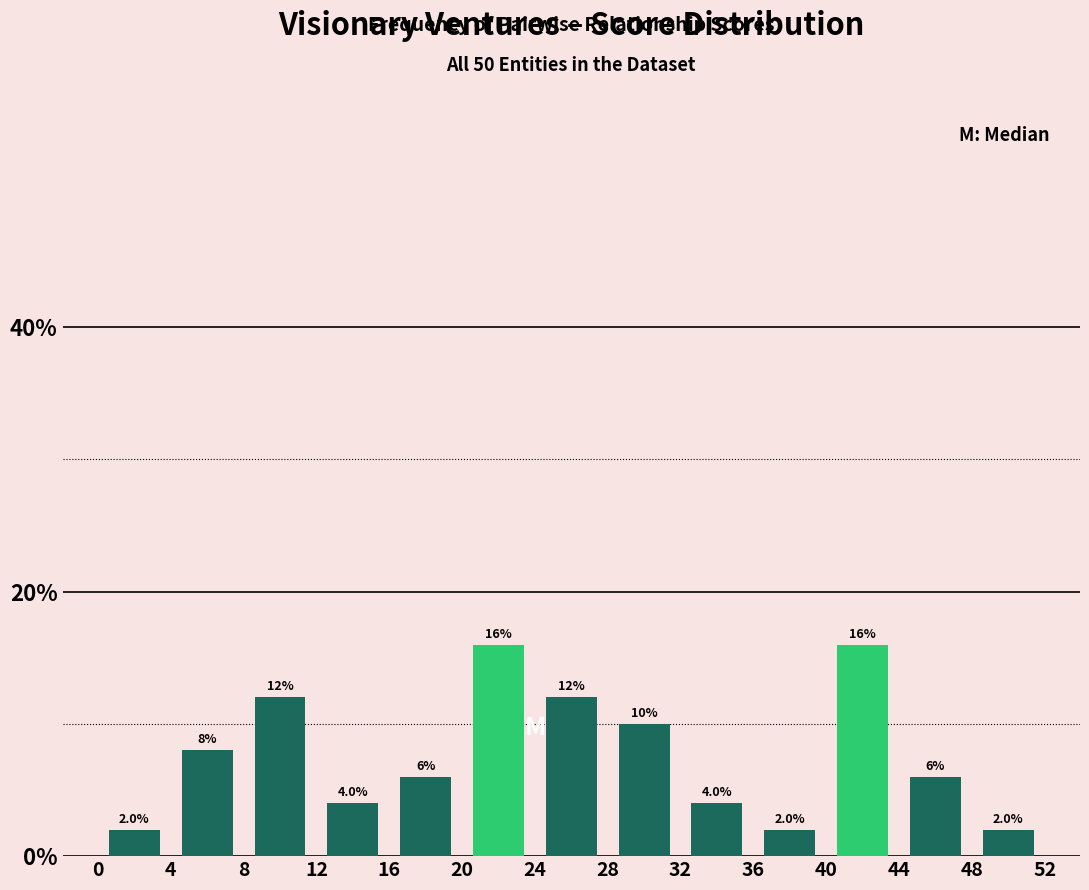

Reading left to right, transcribe this chart: for each bar, give the range it covers on the x-axis and its height.

0 to 4: 2.0
4 to 8: 8.0
8 to 12: 12.0
12 to 16: 4.0
16 to 20: 6.0
20 to 24: 16.0
24 to 28: 12.0
28 to 32: 10.0
32 to 36: 4.0
36 to 40: 2.0
40 to 44: 16.0
44 to 48: 6.0
48 to 52: 2.0